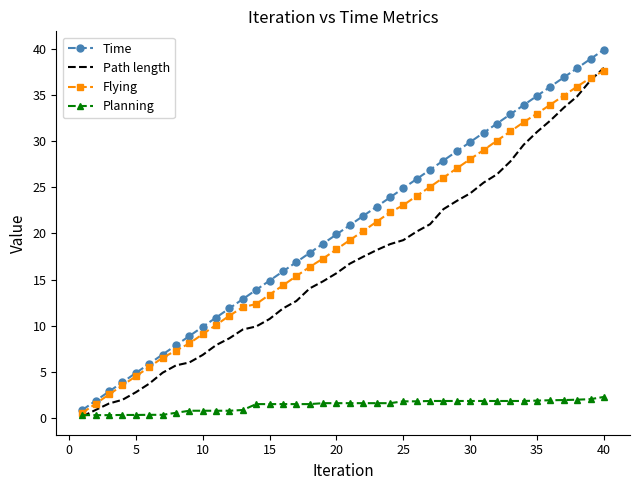

What is the maximum value for Path length?

37.9